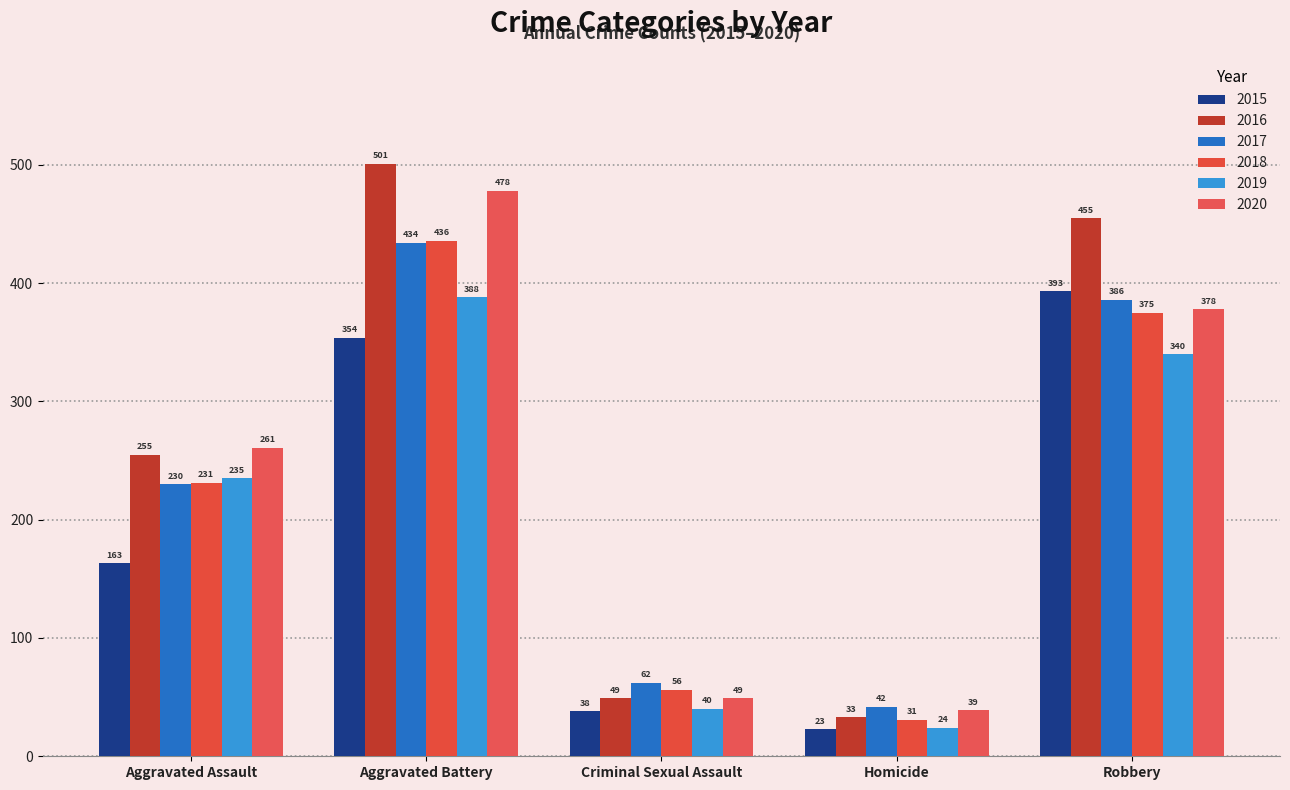

Does the chart contain any negative values?

No